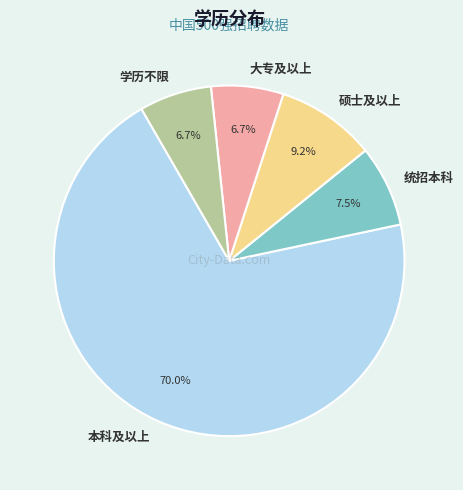

Is the sum of 硕士及以上 and 大专及以上 greater than half?

No